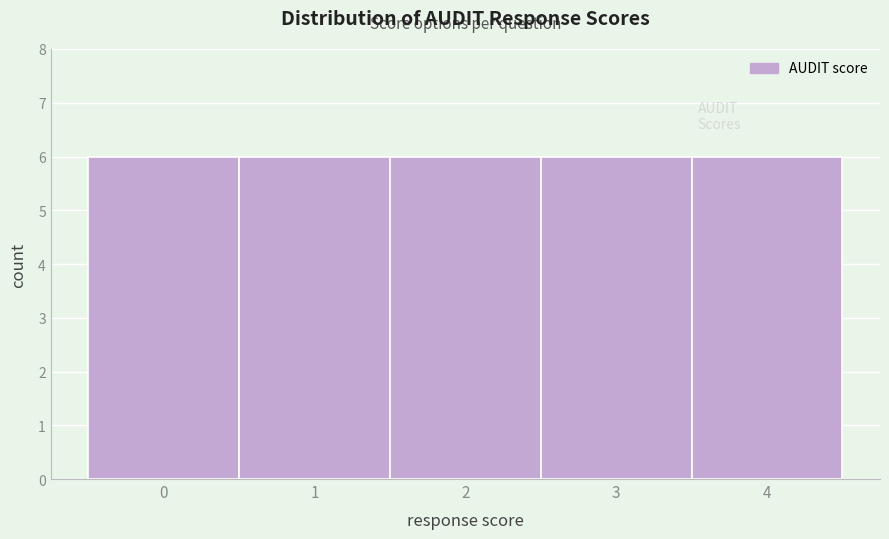

Reading left to right, transcribe this chart: for each bar, give the range it covers on the x-axis and its height. The values are not printed on the chart, so give them approximately, as read against the axis.

-0.5 to 0.5: 6
0.5 to 1.5: 6
1.5 to 2.5: 6
2.5 to 3.5: 6
3.5 to 4.5: 6